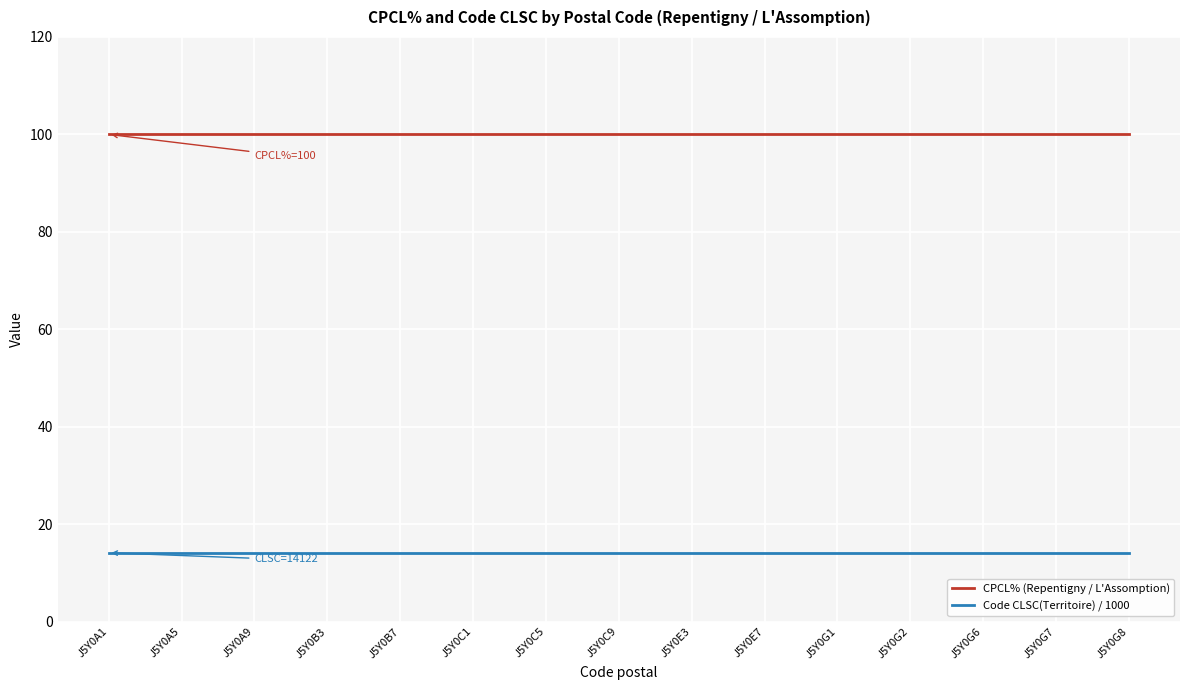

The value of CPCL% (Repentigny / L'Assomption) at J5Y0C1 is 100.0. True or false?

True